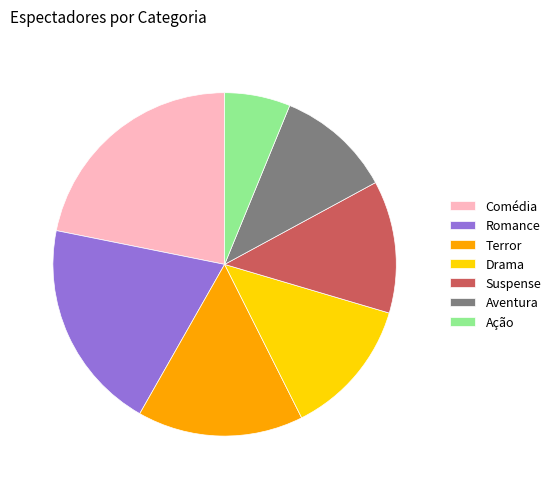

Rank the categories by value from highest to lowest.

Comédia, Romance, Terror, Drama, Suspense, Aventura, Ação